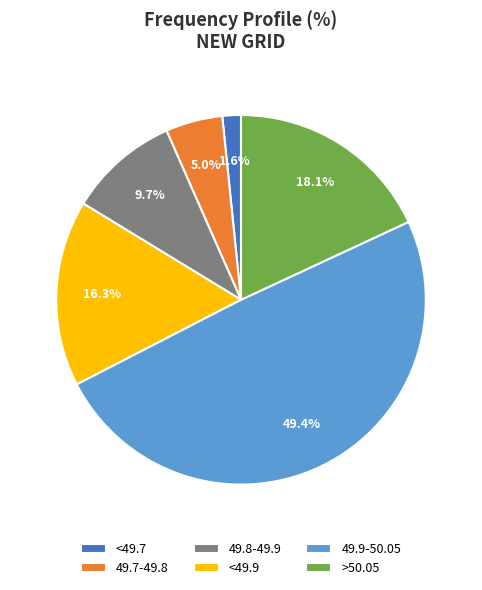

Combined, do 49.7-49.8 and 49.9-50.05 account for over 50%?

Yes